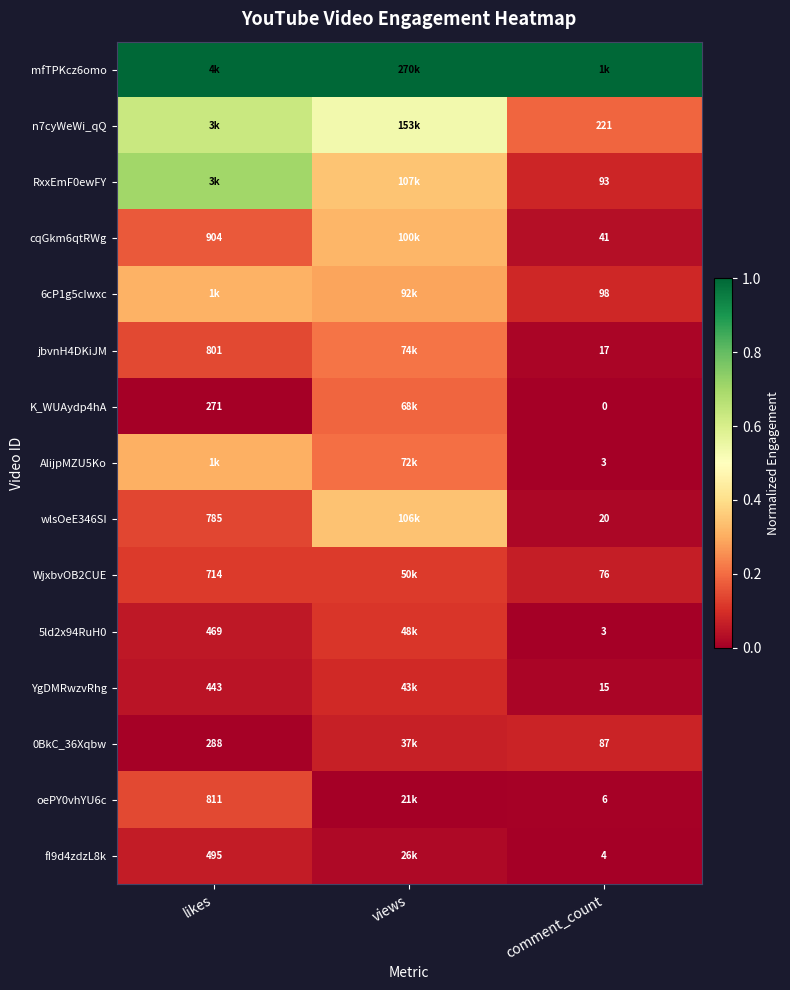

Is the value of 0BkC_36Xqbw at comment_count greater than the value of jbvnH4DKiJM at likes?

No